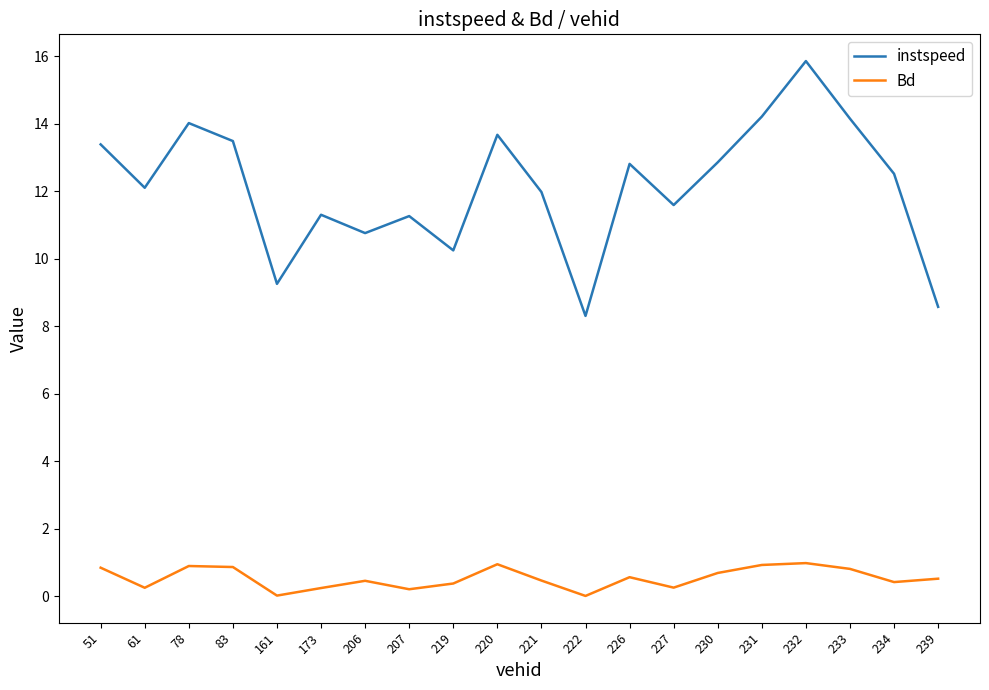

Which series changed the most between 78 and 83?

instspeed